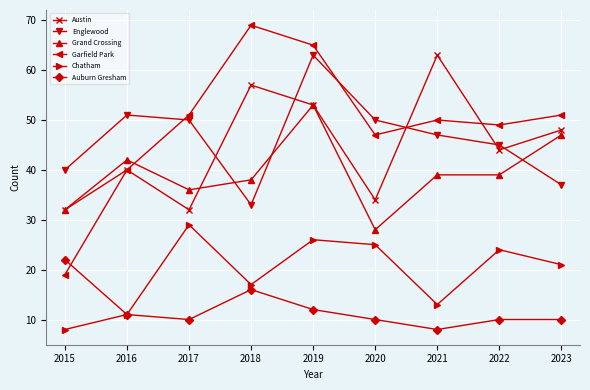

What is the average value of the Austin series?

45